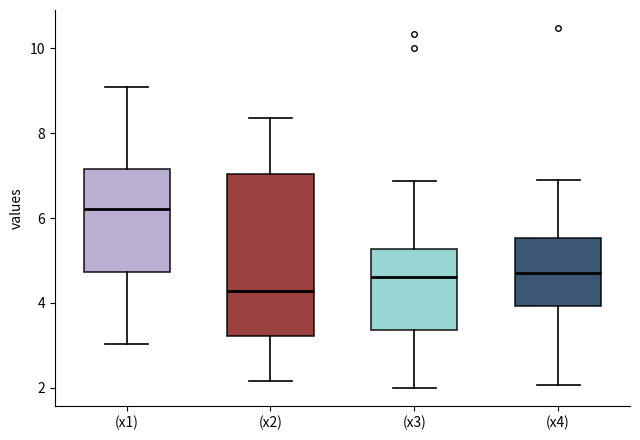

Where is the upper edge of the box for (x1) on the y-axis? The values are not printed on the chart, so give them approximately, as read against the axis.

7.2